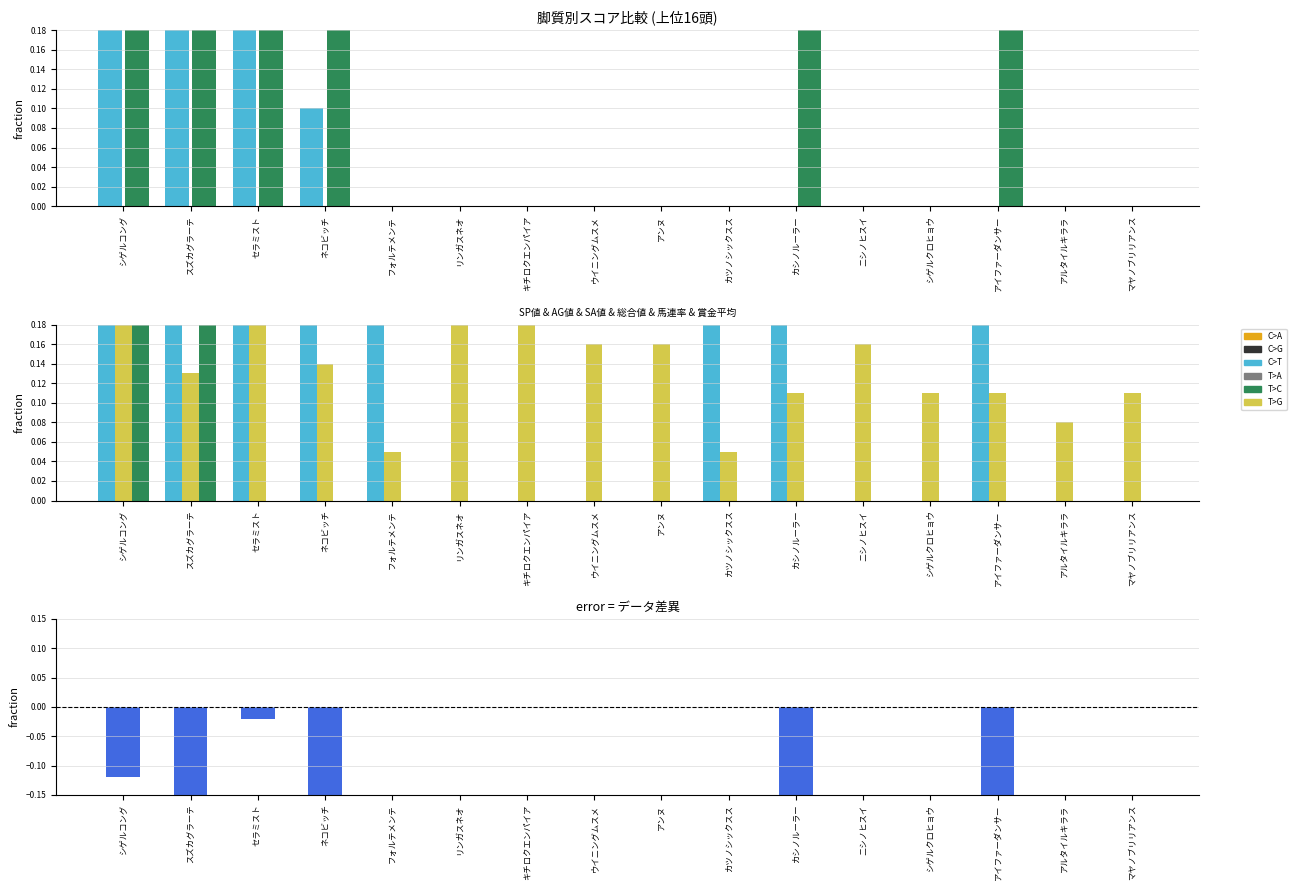

Between ニシノヒスイ and カシノルーラー, which is larger?

ニシノヒスイ